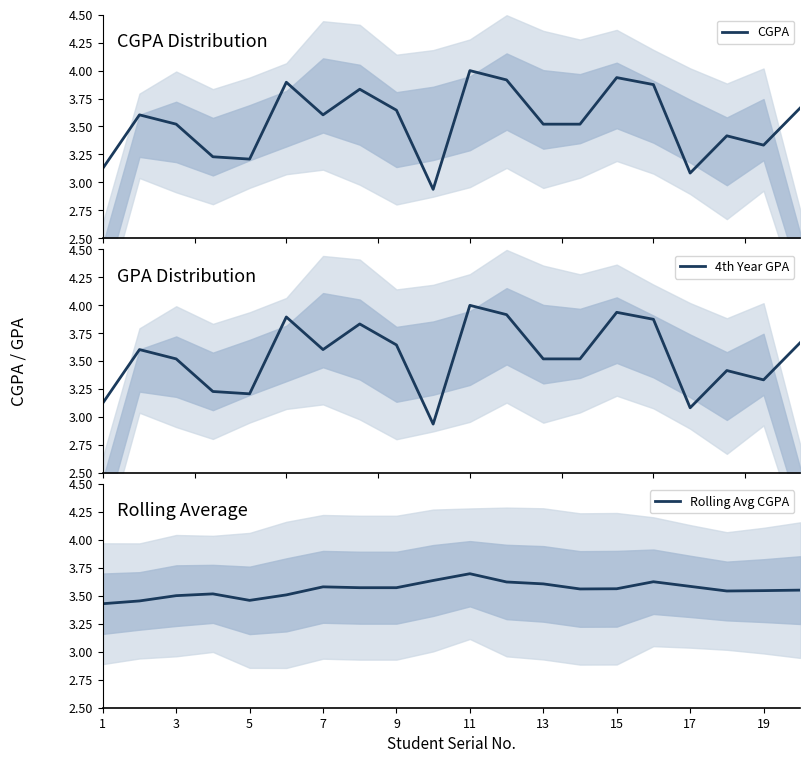

True or false: CGPA has more than 1 points higher than both neighbors.

True